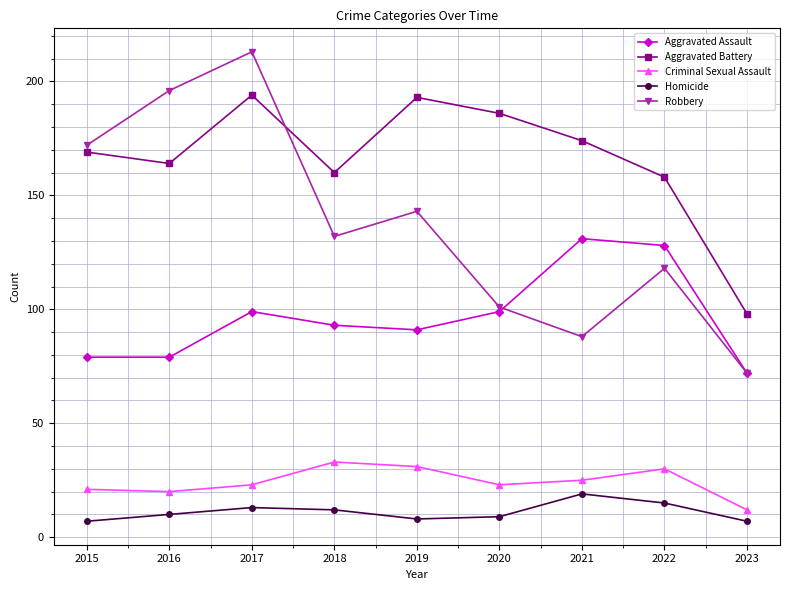

Does the chart have visible grid lines?

Yes